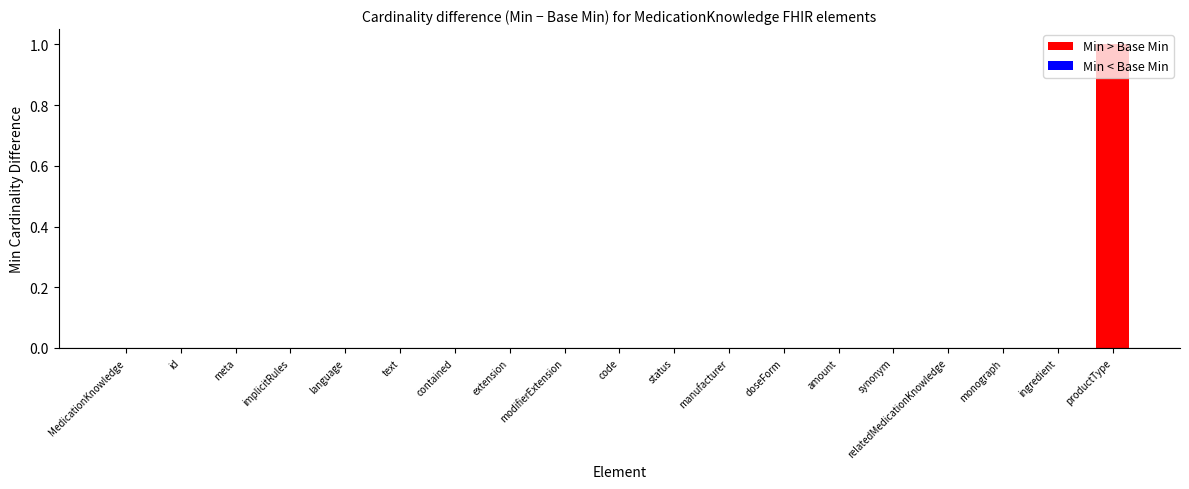

Are the bars horizontal?

No